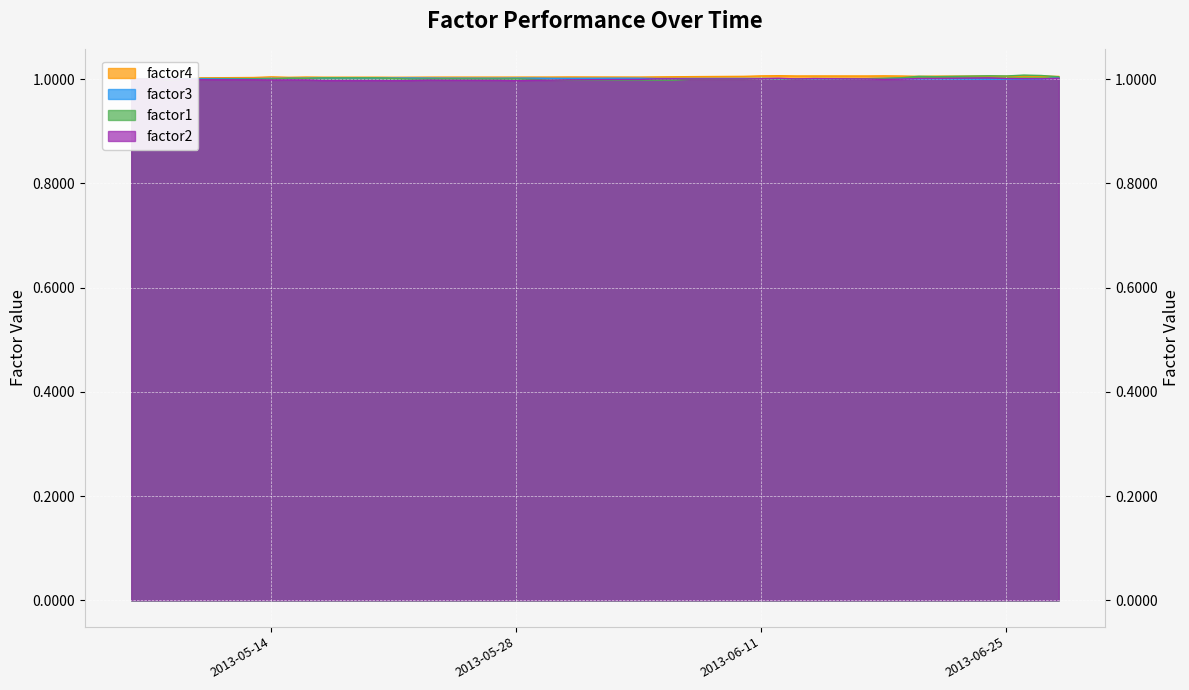

Is it true that factor4 equals 1.0 at 2013-06-28?

True